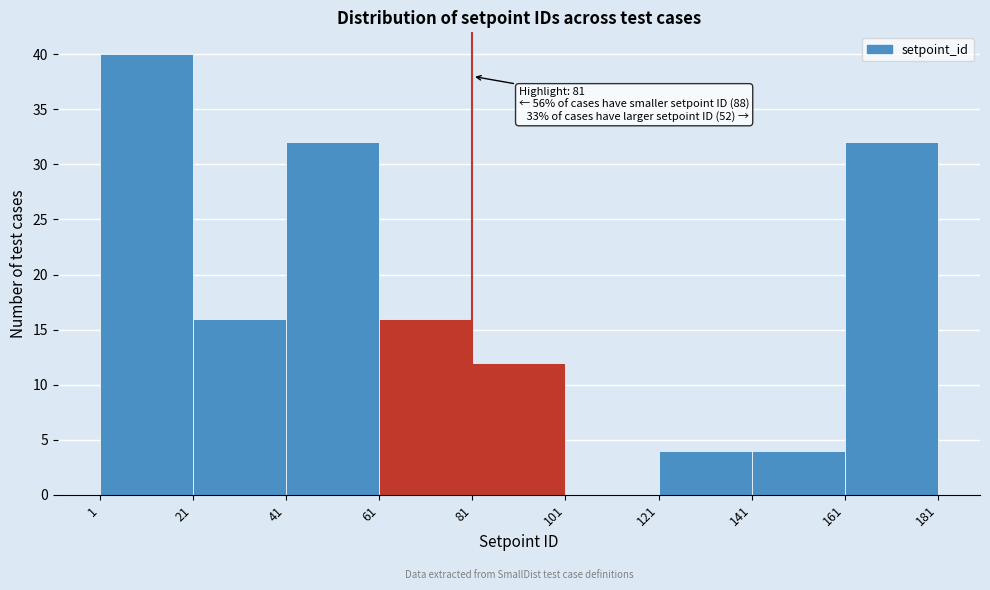

Which range on the x-axis has the tallest bar?

1 to 21